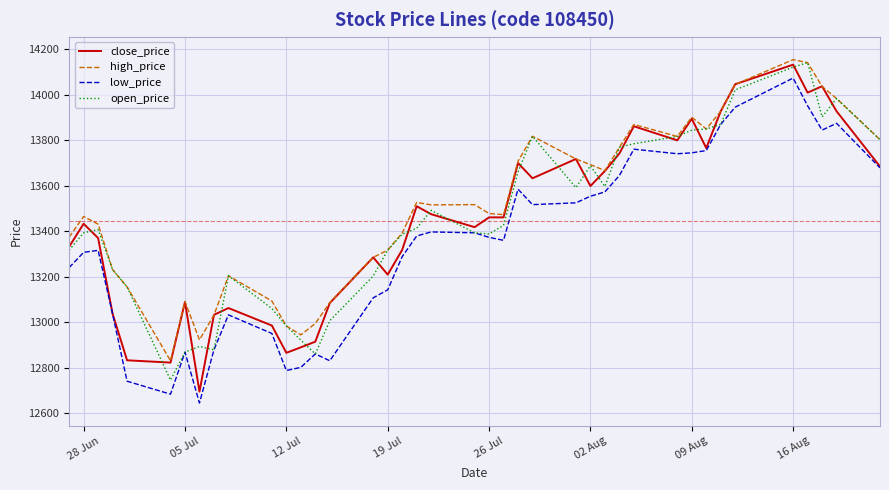

True or false: high_price and low_price cross at least once.

False